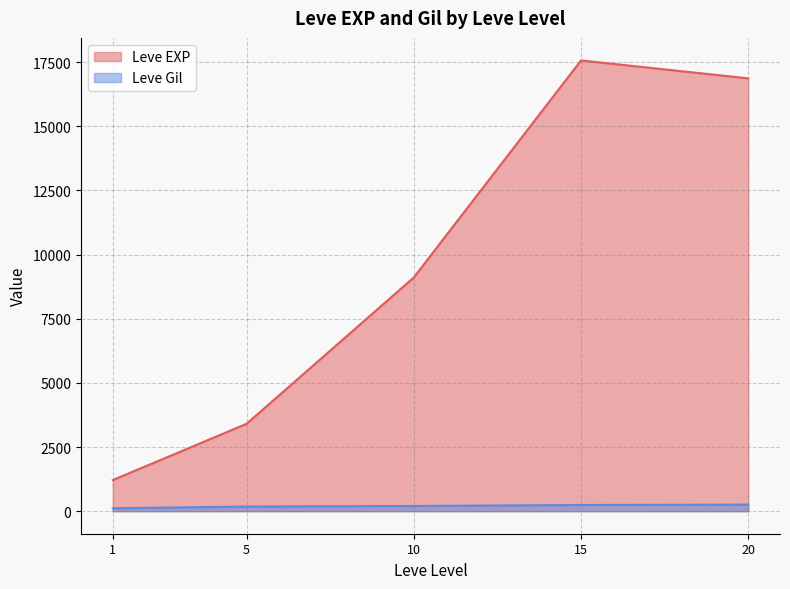

List the series in order of their overall mean, highest first.

Leve EXP, Leve Gil